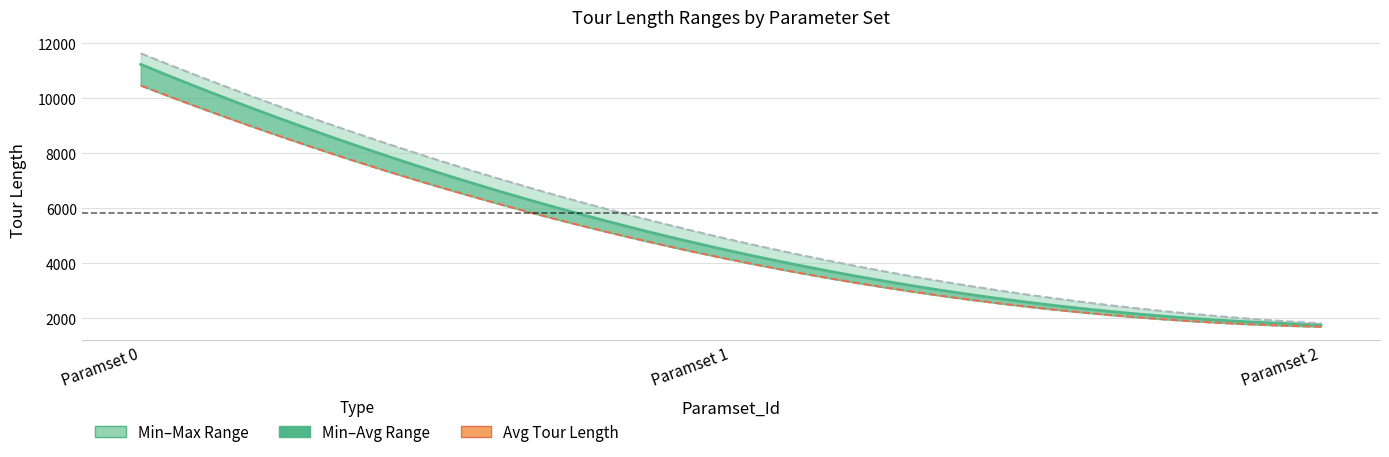

Reading left to right, transcribe all the data shown in this chart.

Min_Last_Minimum_Tourlength: 0=10463.9	1=4134.2	2=1694.8
Avg_Last_Minimum_Tourlength: 0=11234.4	1=4446.4	2=1764.4
Max_Last_Minimum_Tourlength: 0=11633.2	1=4856.7	2=1815.4